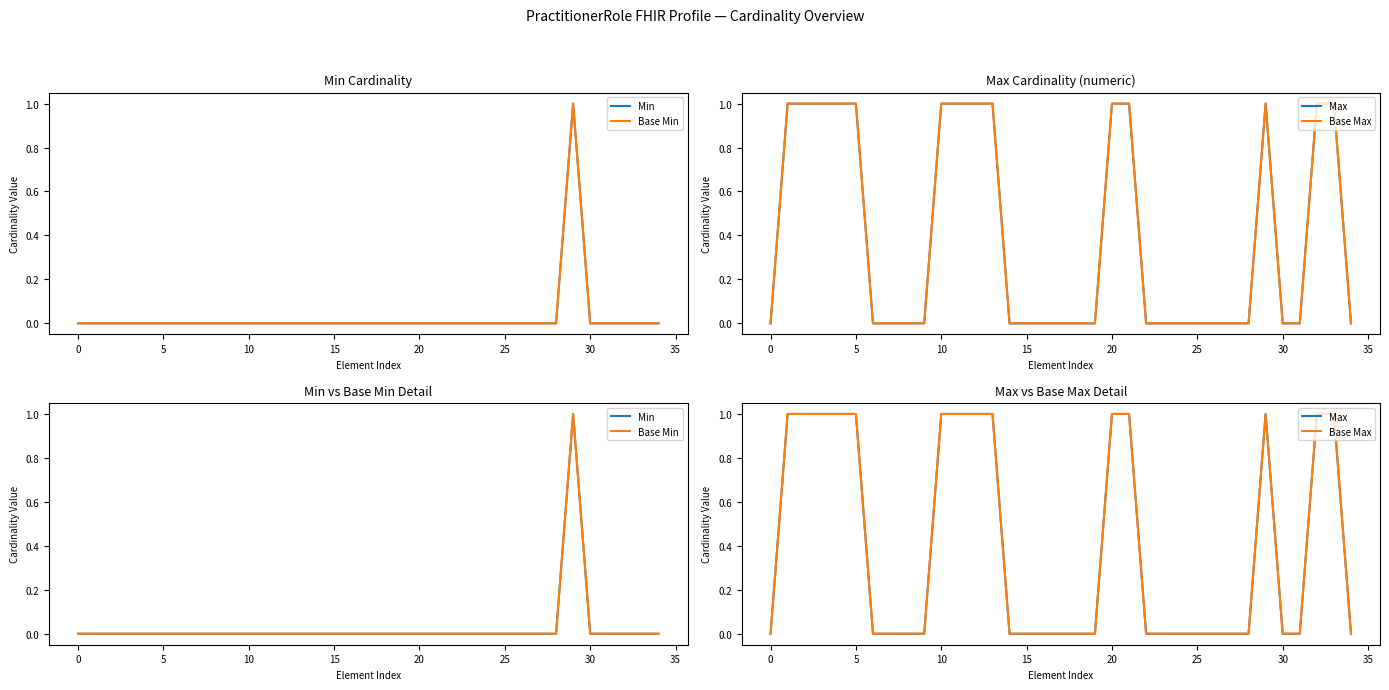

Is the value of Min at 16 greater than the value of Base Max at 34?

No